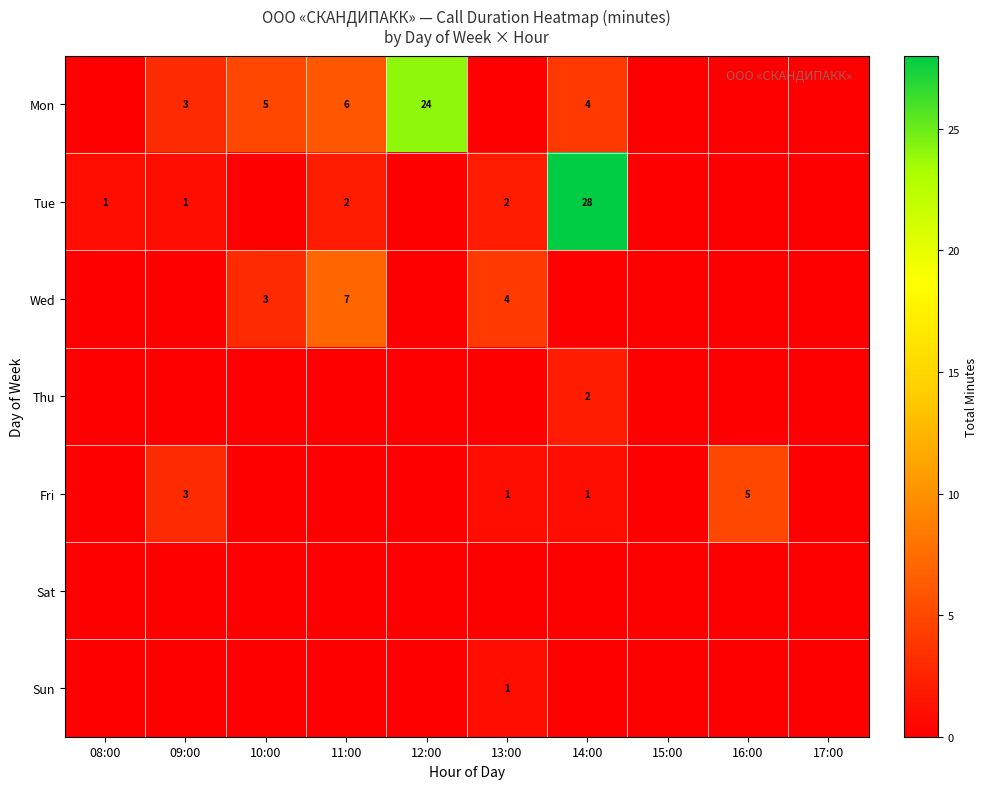

At which category is the sum across all series the highest?

14:00